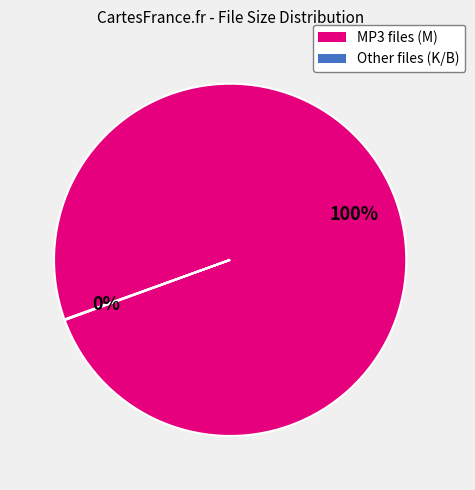

Is there any slice that represents more than half of the pie?

Yes